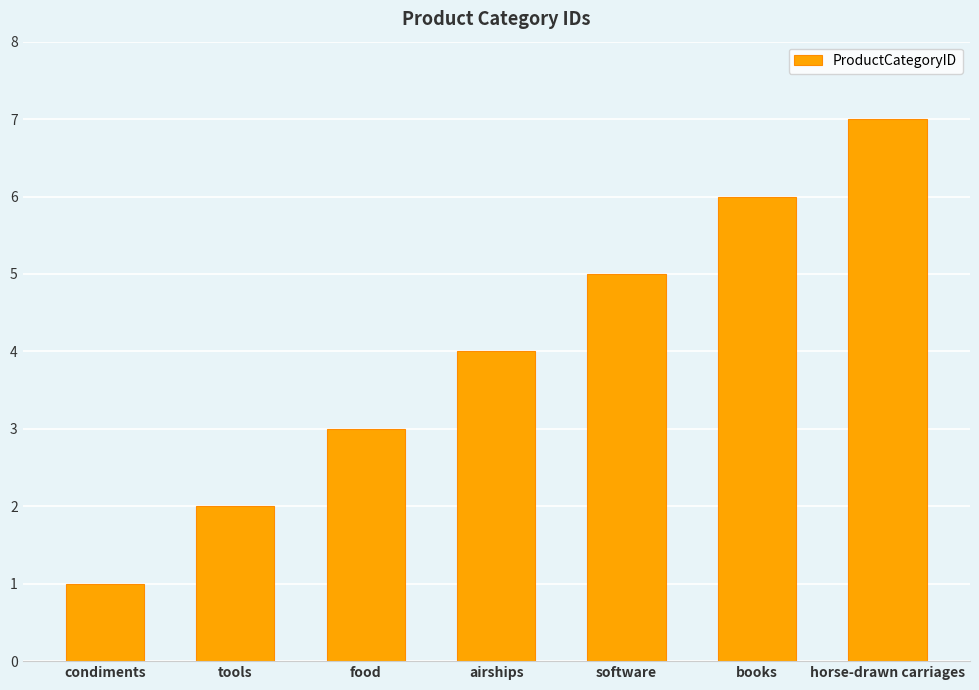

List the labels in order of value, largest first.

horse-drawn carriages, books, software, airships, food, tools, condiments